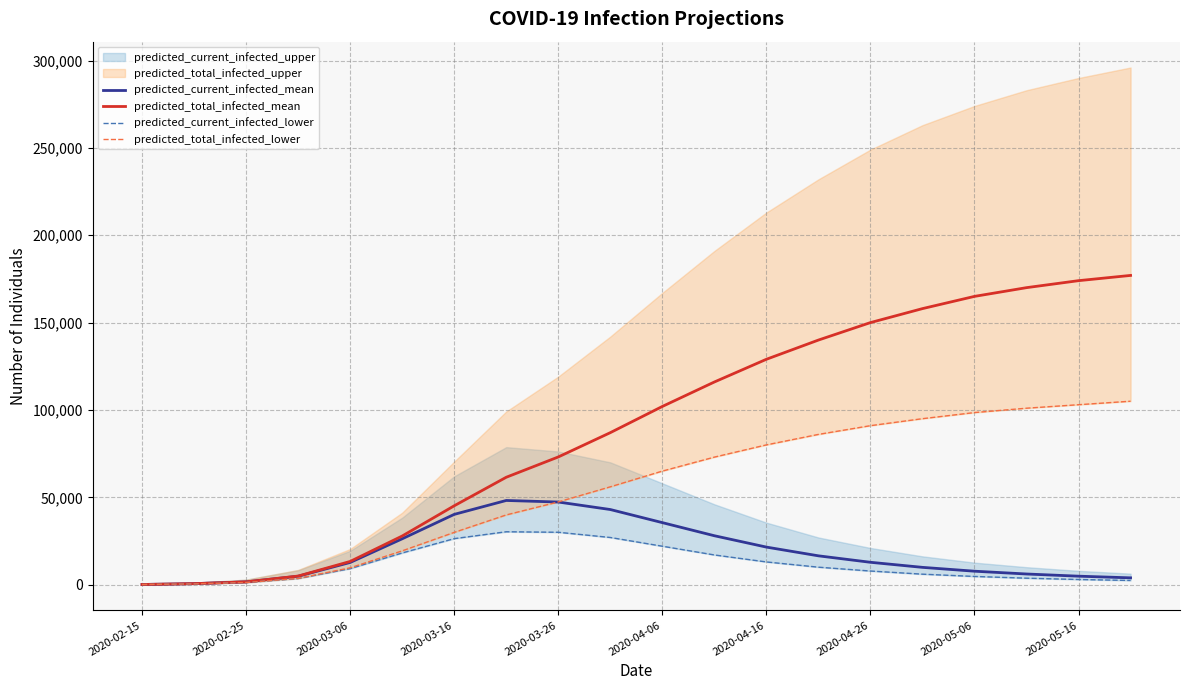

What is the maximum value for predicted_current_infected_mean?

48188